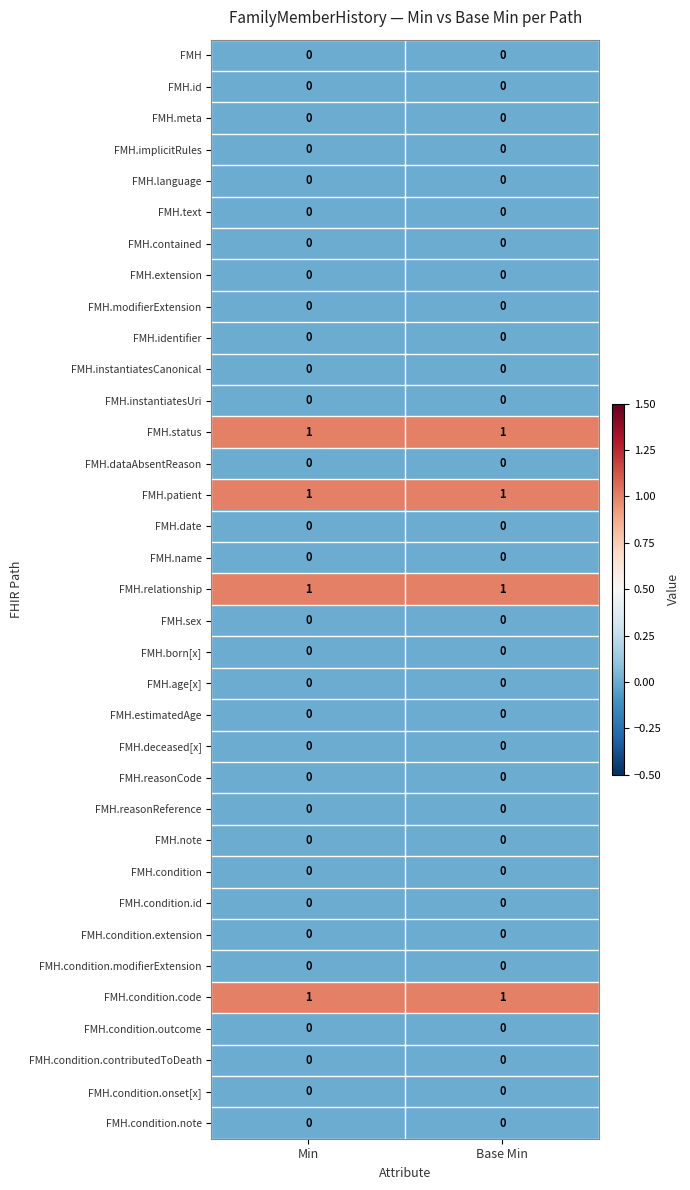

What is the total value across all series at Min?

4